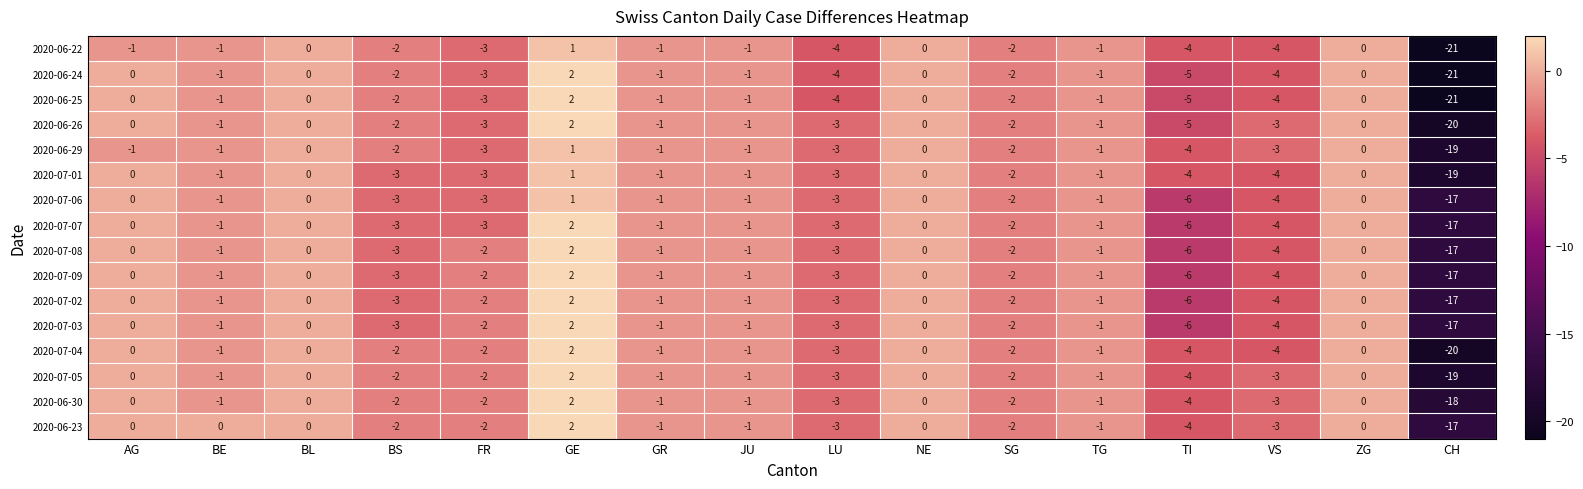

What is the difference between the maximum and minimum values in the 2020-07-03 series?

19